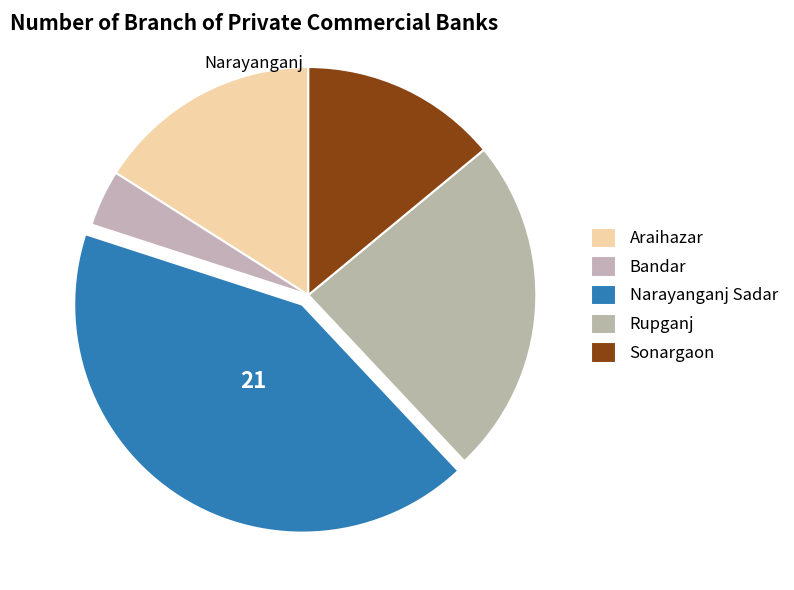

Does Bandar account for over 50% of the chart?

No